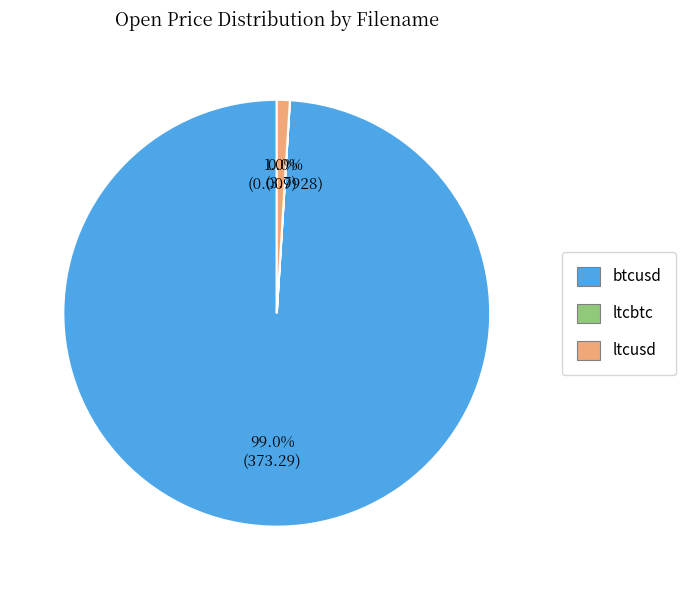

What percentage is NOT represented by btcusd?

1.0%